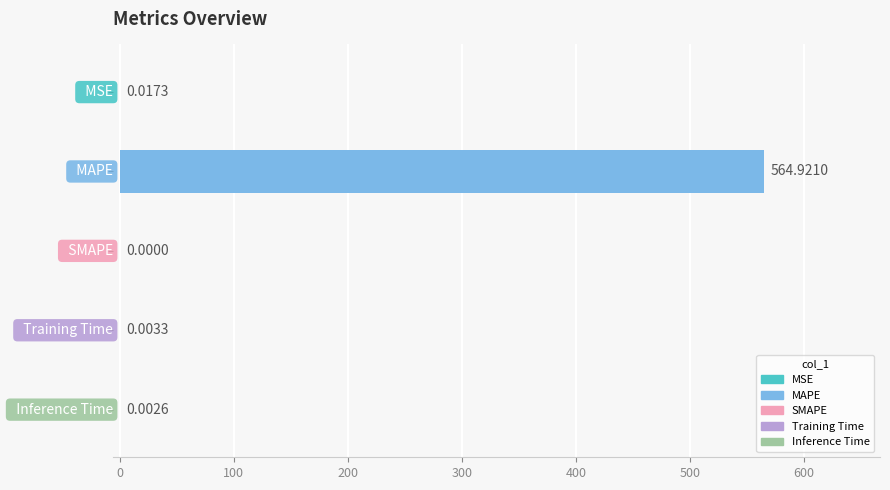

What is the sum of all values?

564.9